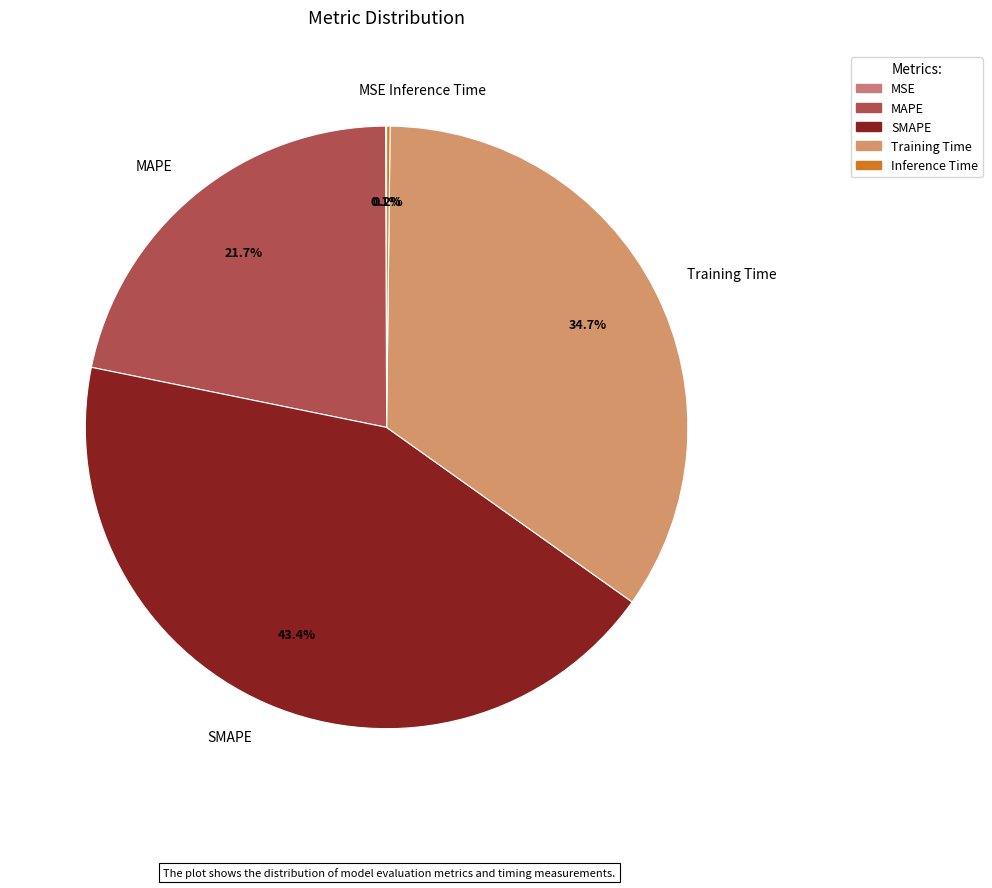

Approximately how many times larger is the value at Training Time compared to SMAPE?

0.8